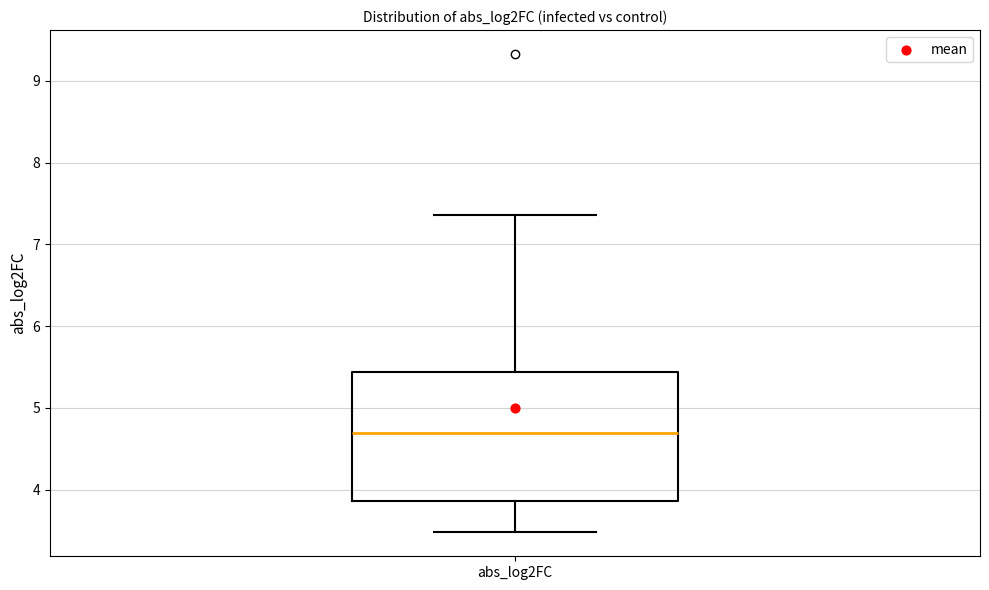

Transcribe this box plot: give where the median line is, the range the box spans, and where the two whiskers end, as read against the y-axis. The values are not printed on the chart, so give them approximately, as read against the axis.

median 4.7, box 3.9 to 5.4, whiskers 3.5 to 7.4